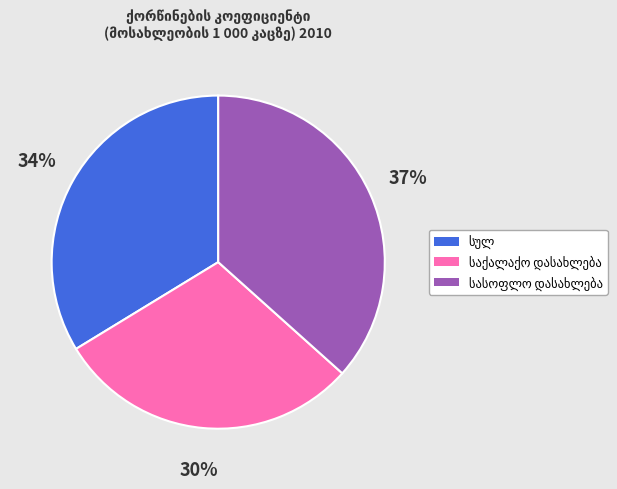

Is there a majority slice in this chart?

No